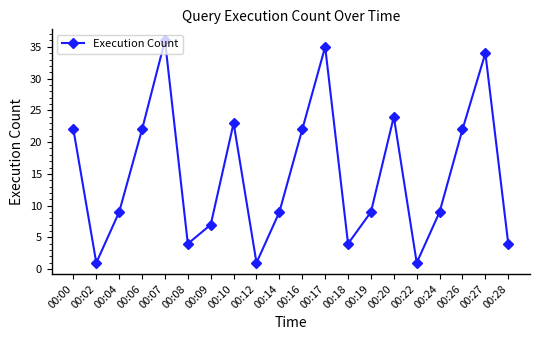

What is the average value?

15